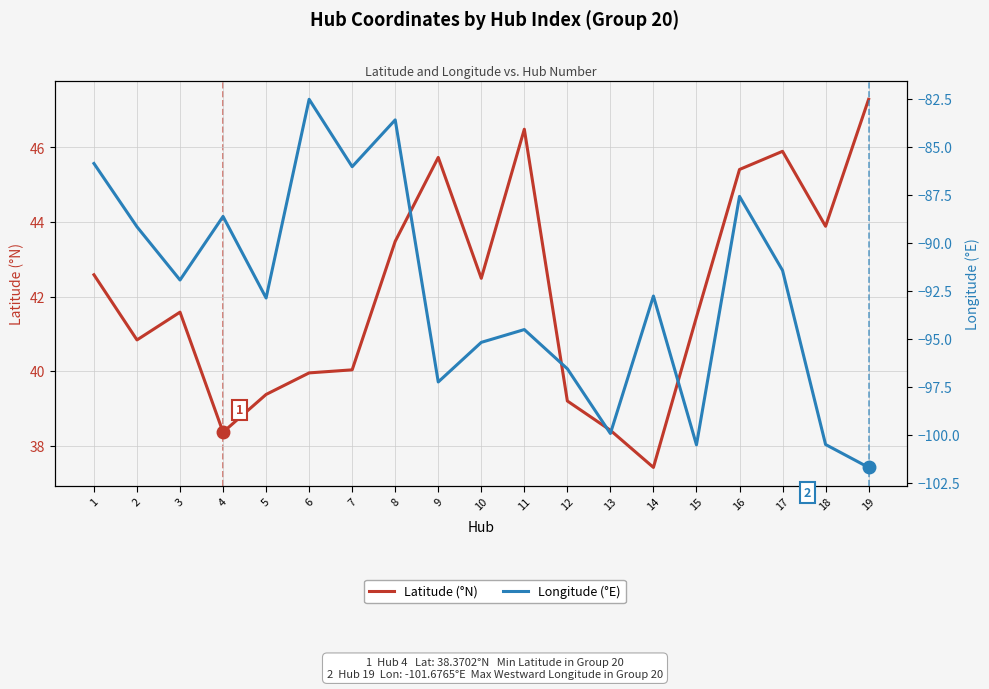

Which has a higher value, 9 or 16?

9